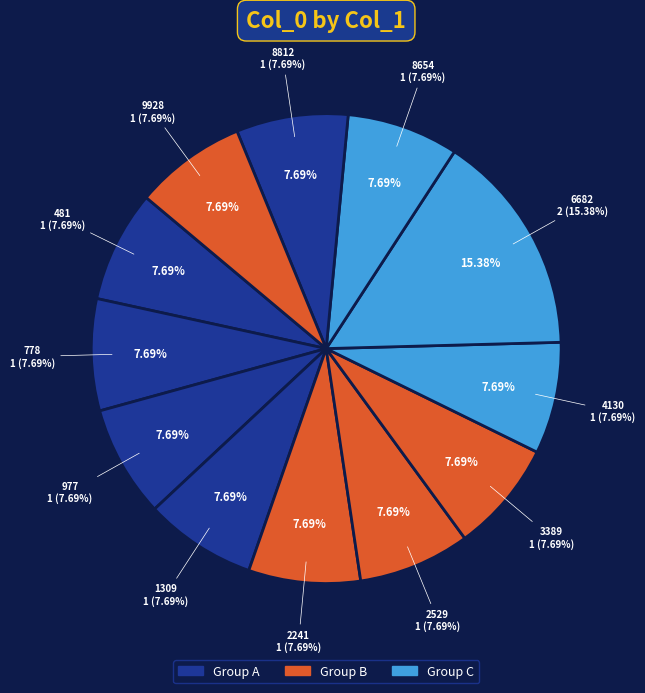

Is it true that 8812 is 18% of the pie?

False